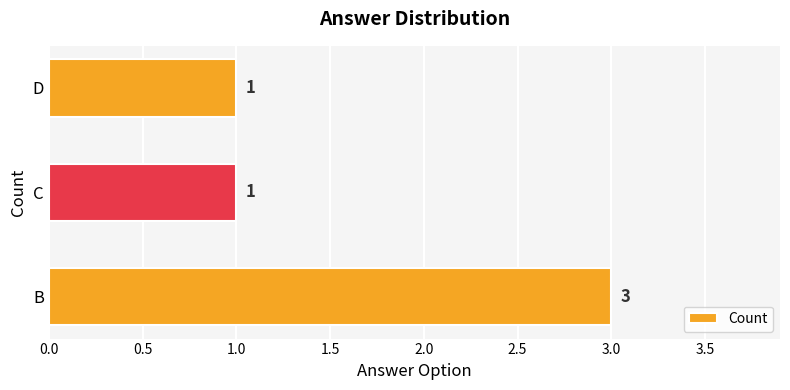

What is the average value?

2